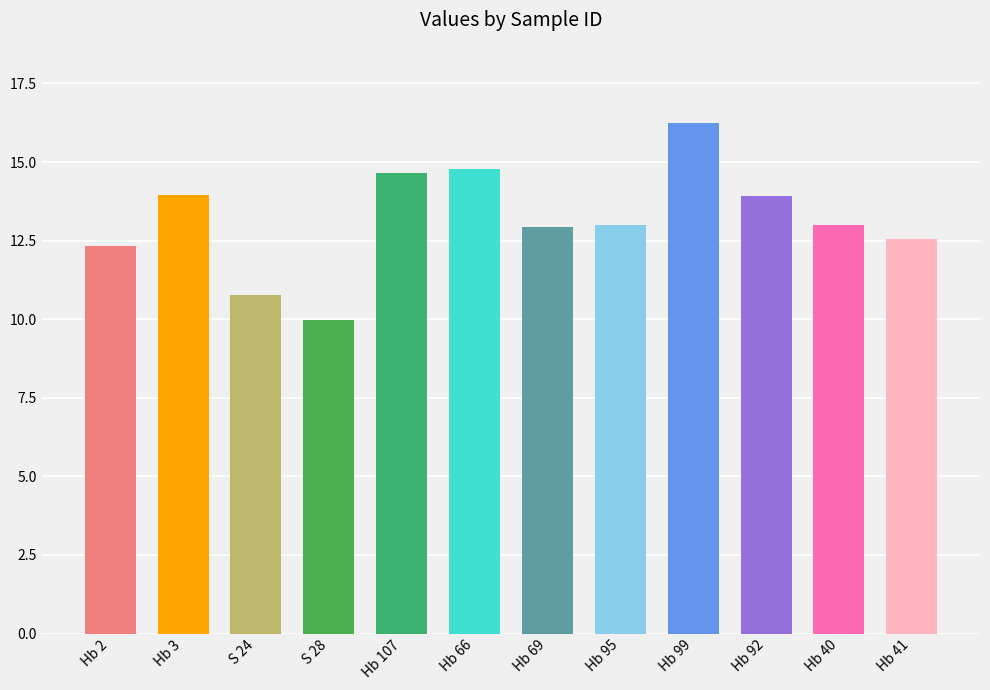

Which label corresponds to the largest value in the chart?

Hb 99